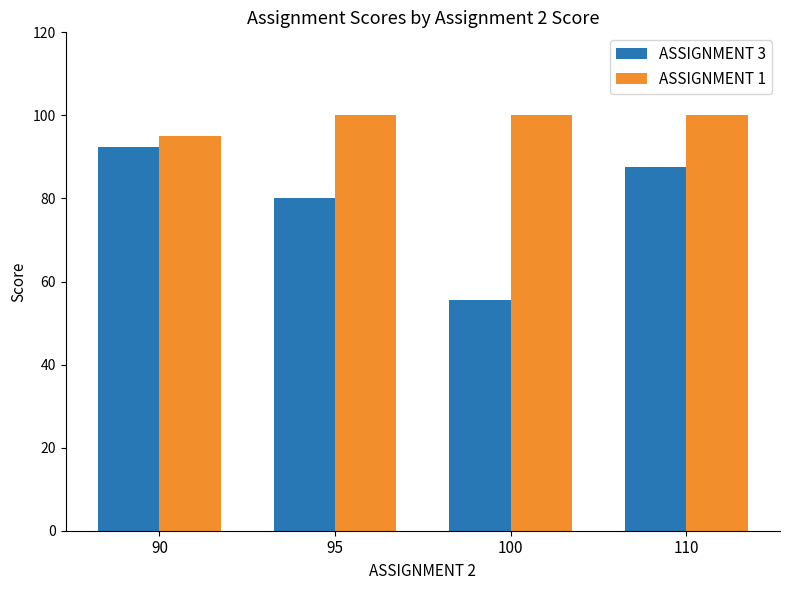

What is the average value of the ASSIGNMENT 1 series?

98.8